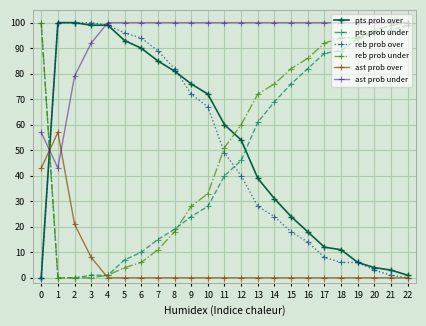

Does the chart display data point markers on the line(s)?

Yes